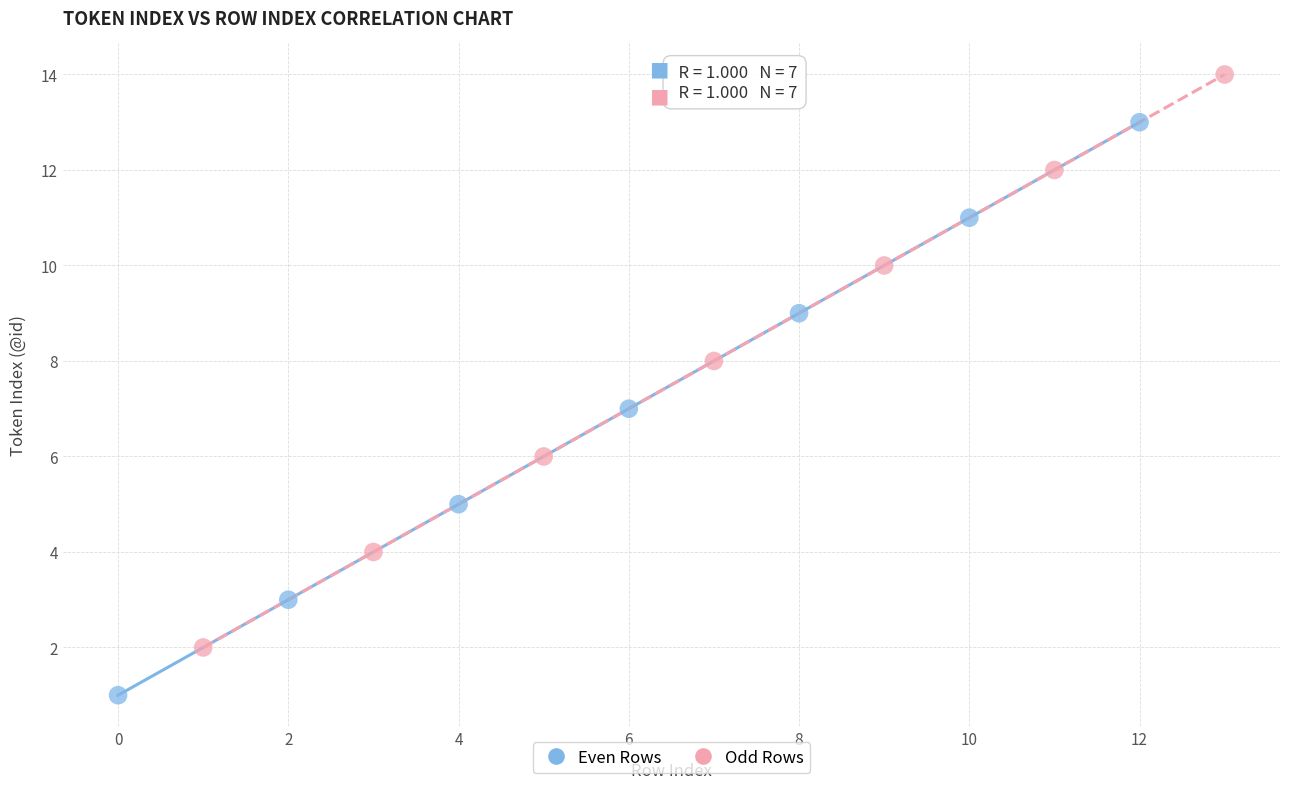

Which series contains the lowest Y value?

Even Rows